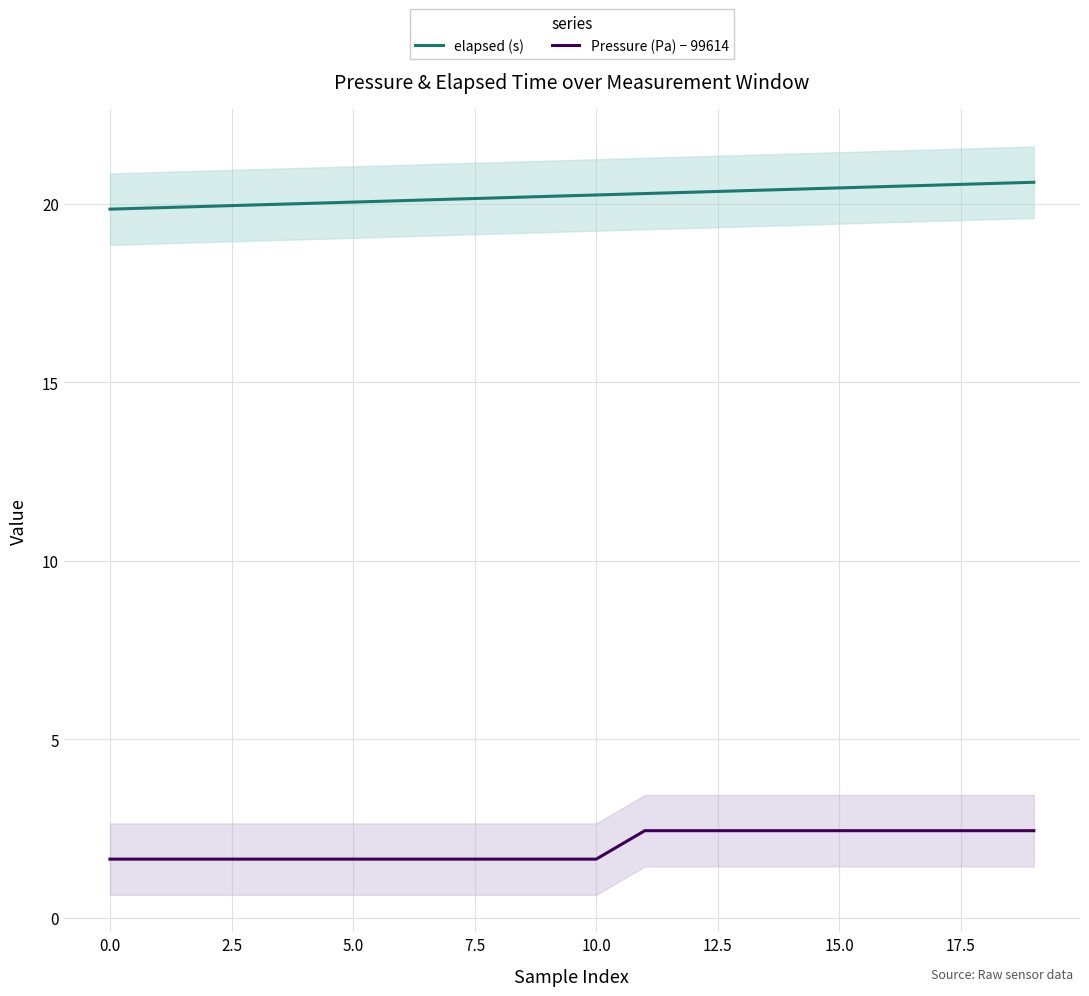

At which category is the sum across all series the highest?

19